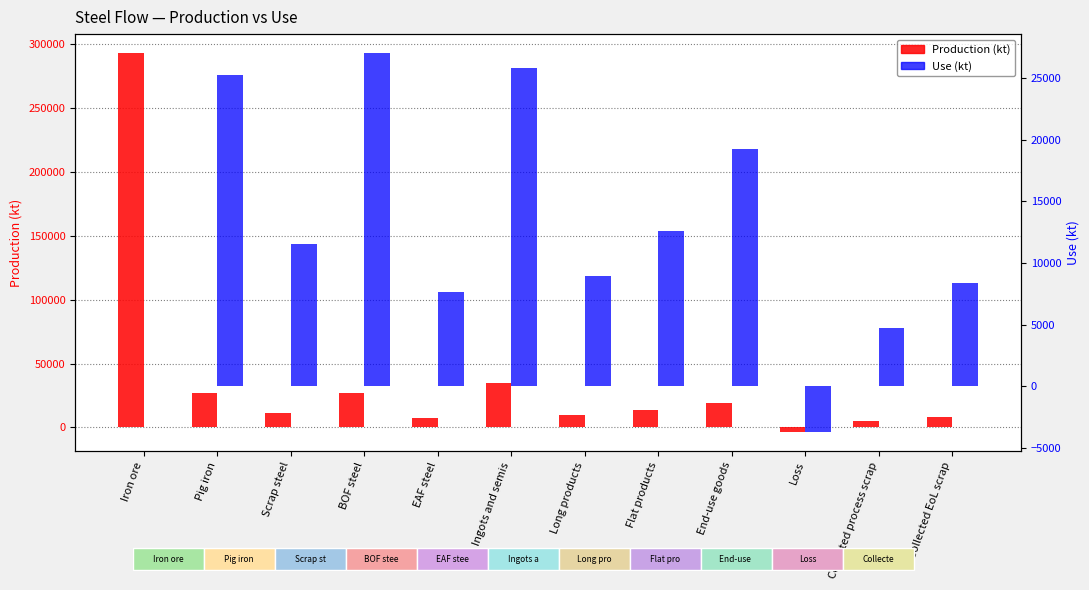

What is the difference between the maximum and minimum values in the Use (kt) series?

30776.5